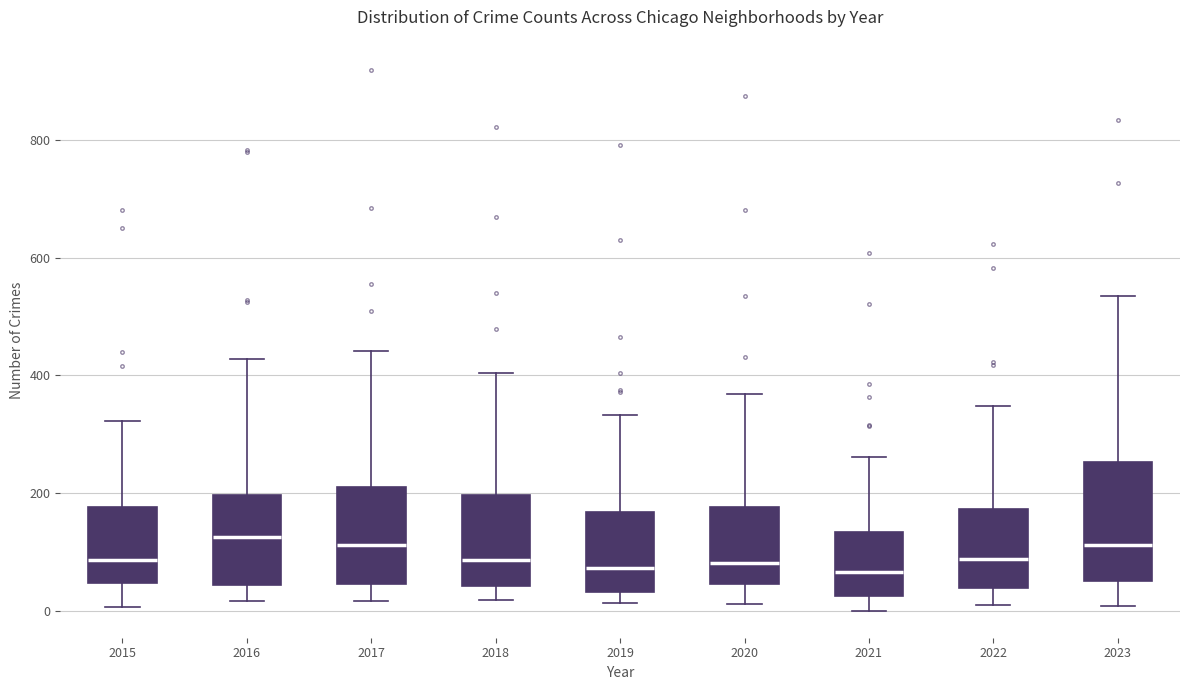

Reading left to right, transcribe this box plot: for each box, give where its median line is, the range the box spans, and where its two whiskers end, as read against the y-axis. The values are not printed on the chart, so give them approximately, as read against the axis.

2015: median 80, box 40 to 180, whiskers 0 to 320
2016: median 120, box 40 to 200, whiskers 20 to 420
2017: median 120, box 40 to 220, whiskers 20 to 440
2018: median 80, box 40 to 200, whiskers 20 to 400
2019: median 80, box 40 to 160, whiskers 20 to 340
2020: median 80, box 40 to 180, whiskers 20 to 360
2021: median 60, box 20 to 140, whiskers 0 to 260
2022: median 80, box 40 to 180, whiskers 20 to 340
2023: median 120, box 60 to 260, whiskers 0 to 540